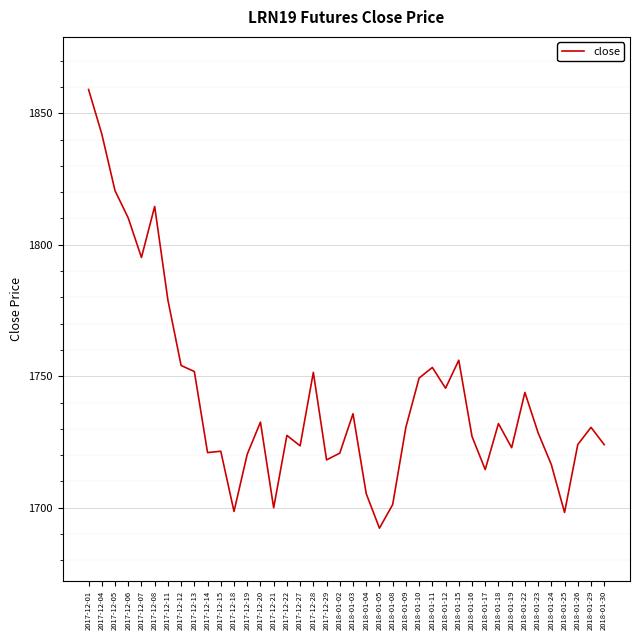

What position from the left is 2018-01-02?

20